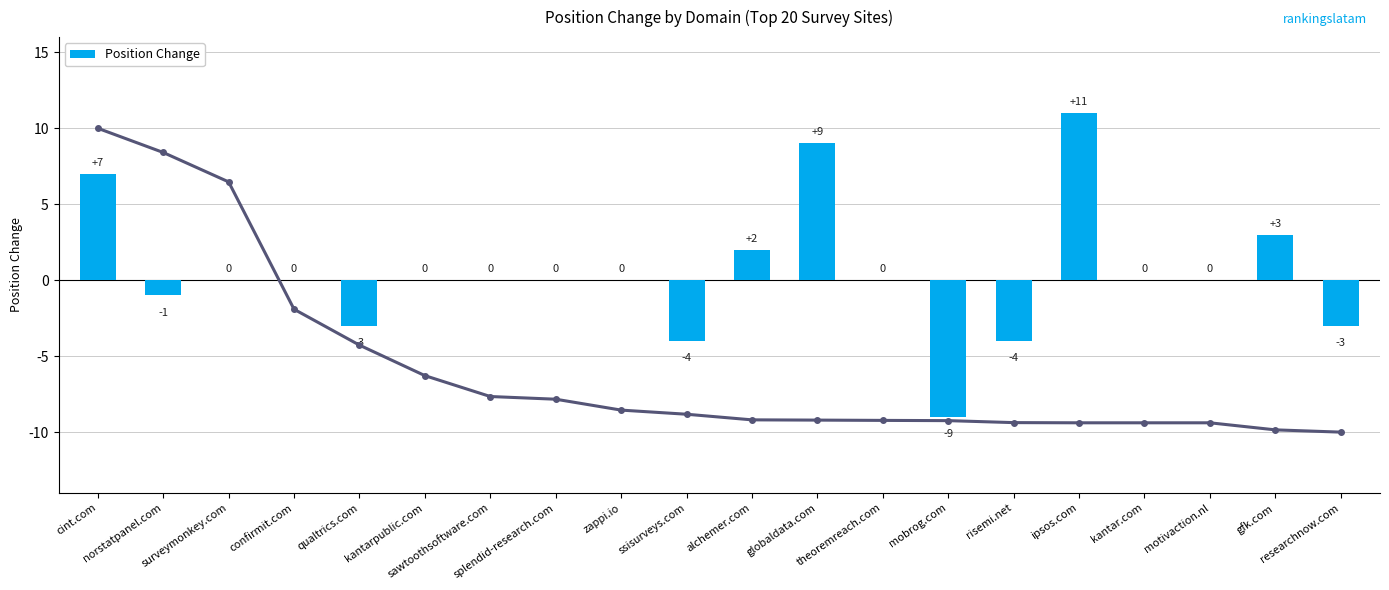

What is the label of the 13th bar from the left?

theoremreach.com